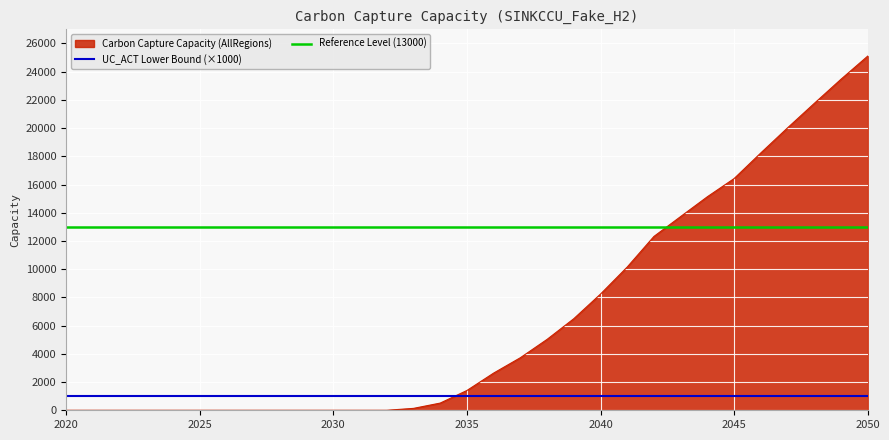

True or false: there are more than 2 points higher than both neighbors.

False